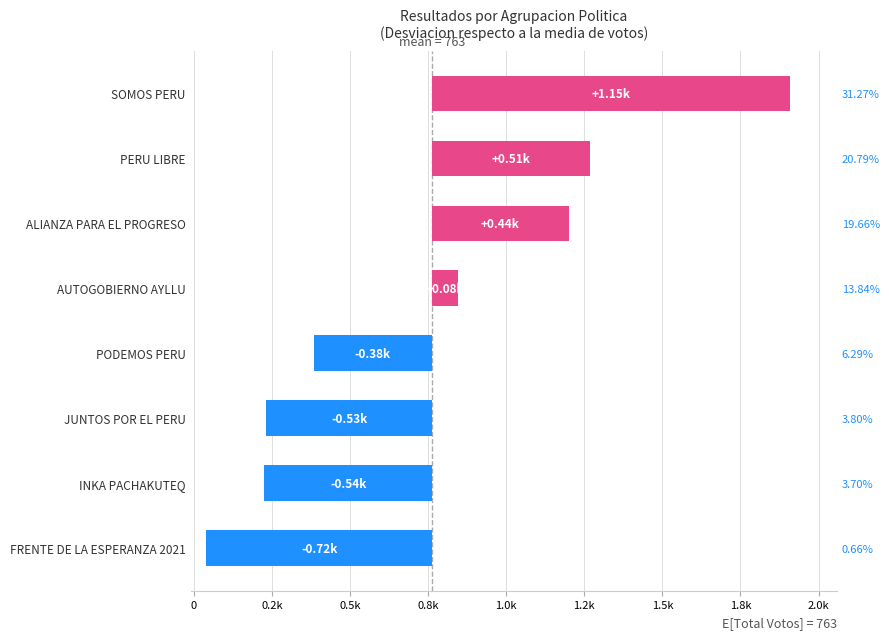

Reading left to right, what are all the values shown in this chart?

-723.1	-537.1	-531.1	-379.1	81.9	436.9	505.9	1145.9